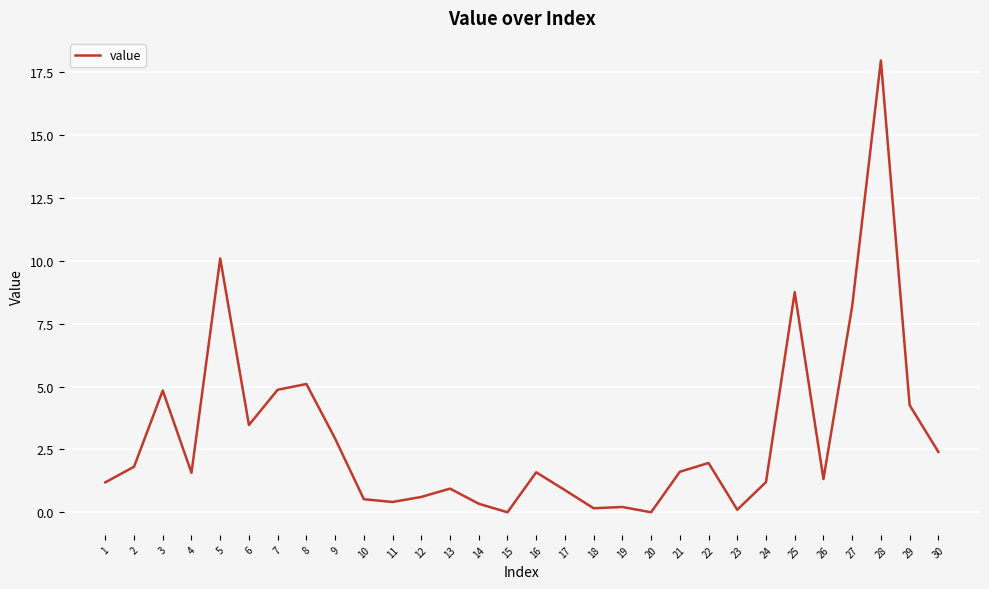

Which has a higher value, 30 or 21?

30